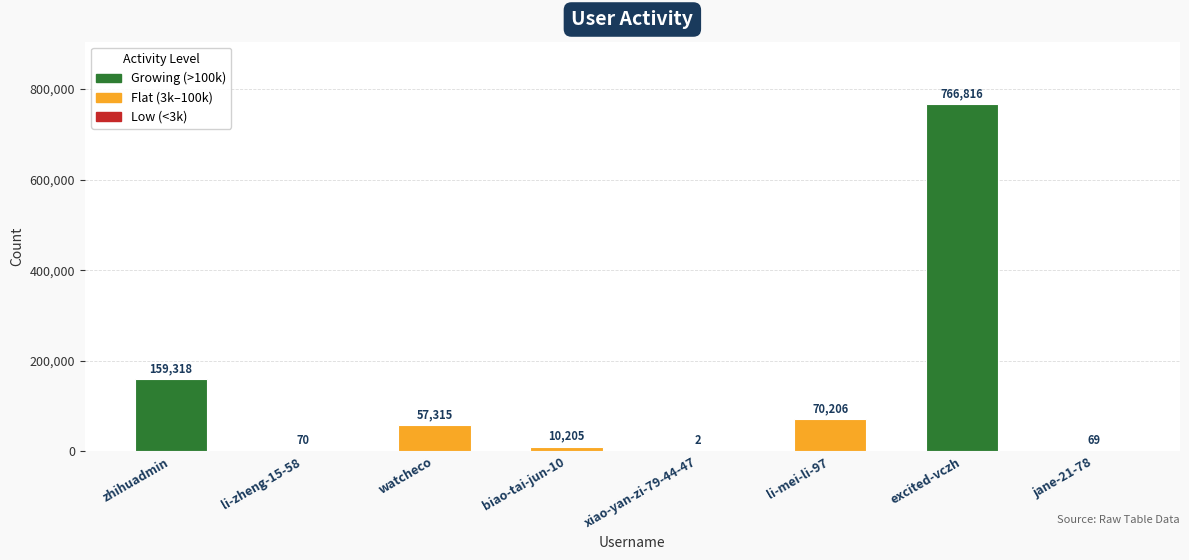

Is it true that the value at watcheco is 57315?

True